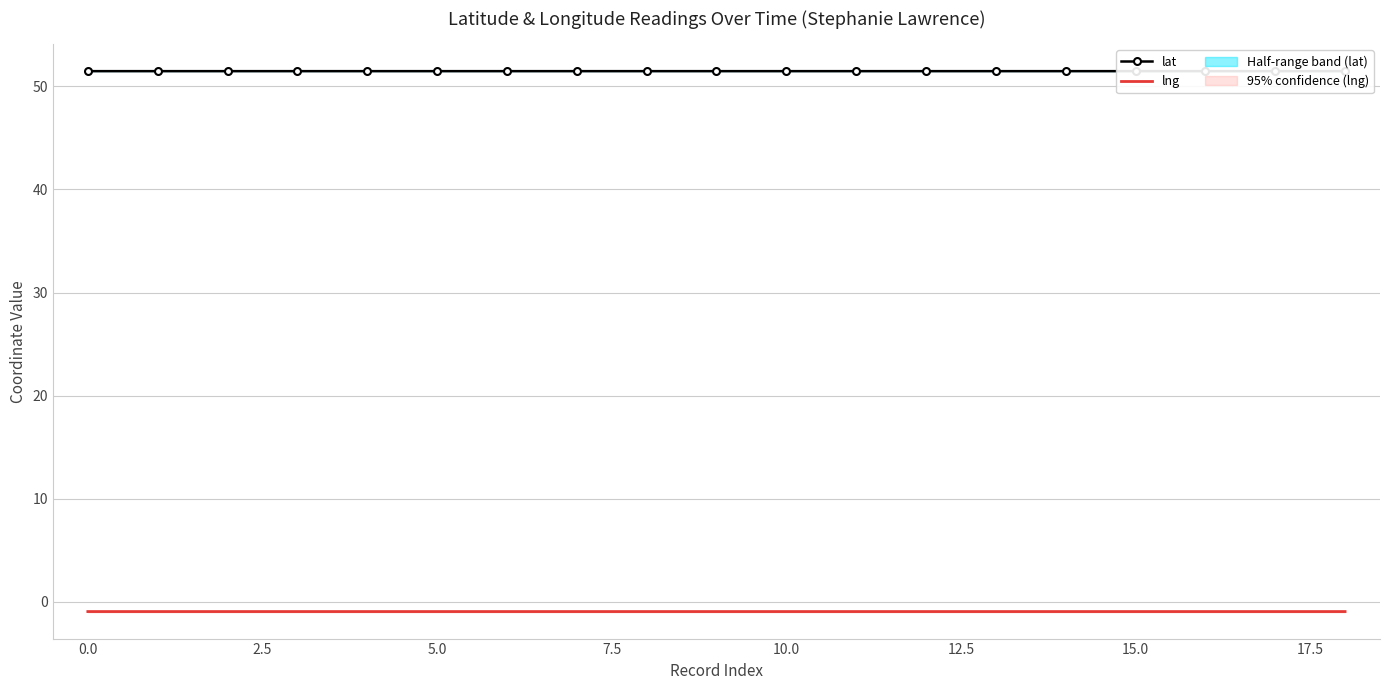

Is the value of lat at 20.0 greater than the value of lng at 10.0?

Yes